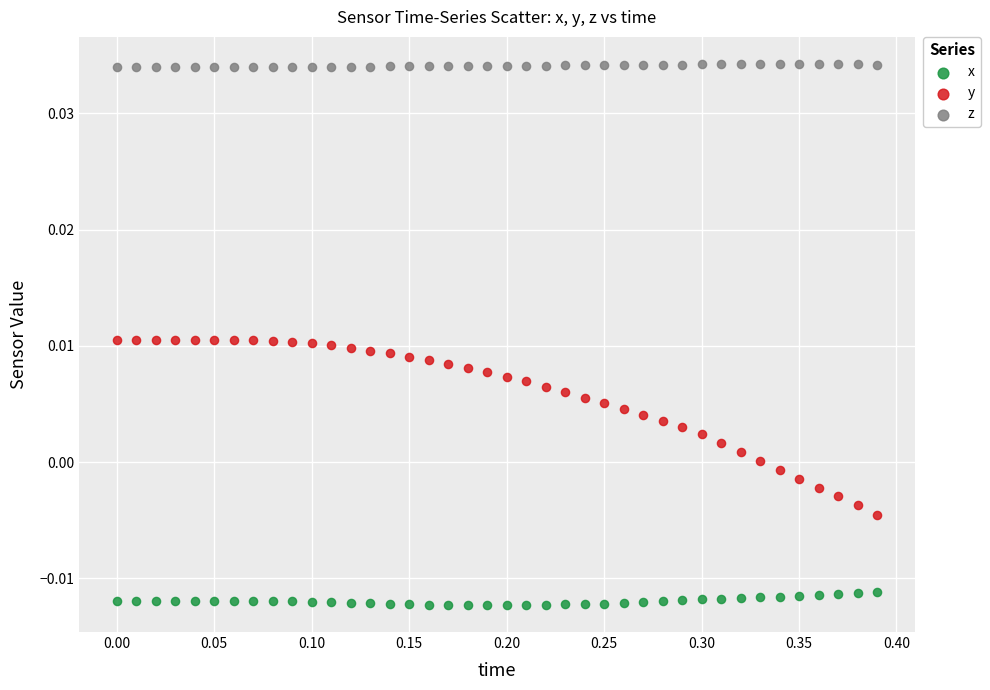

Across all data points, what is the range of X values (max minus min)?

0.4